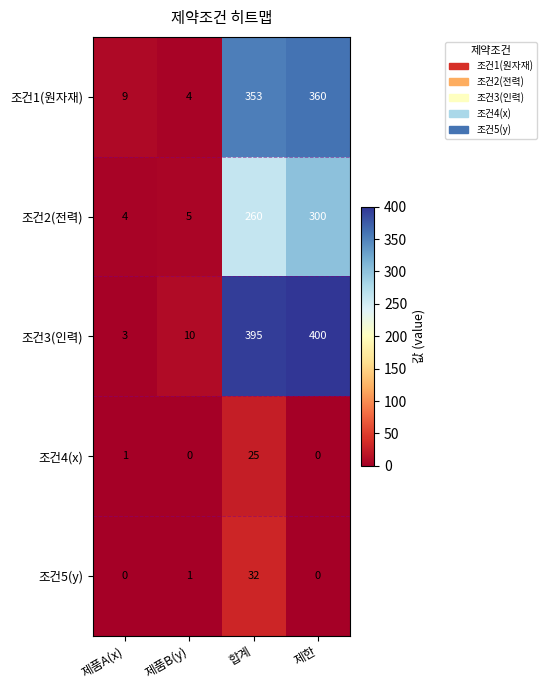

What is the difference between the maximum and second lowest values in the 조건5(y) series?

32